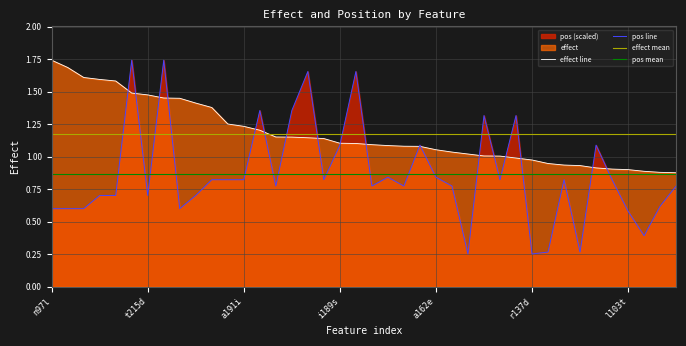

How many categories are shown in the chart?

40